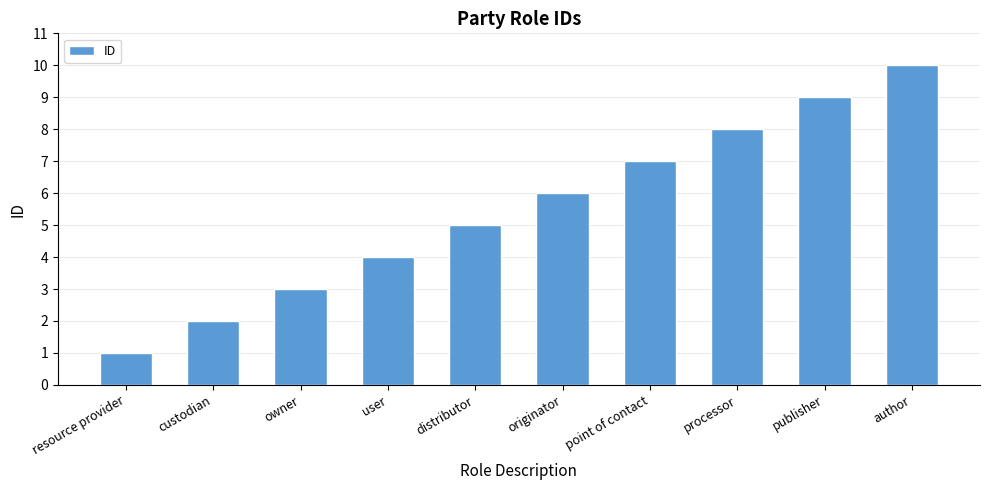

What is the value of the 9th bar from the left?

9